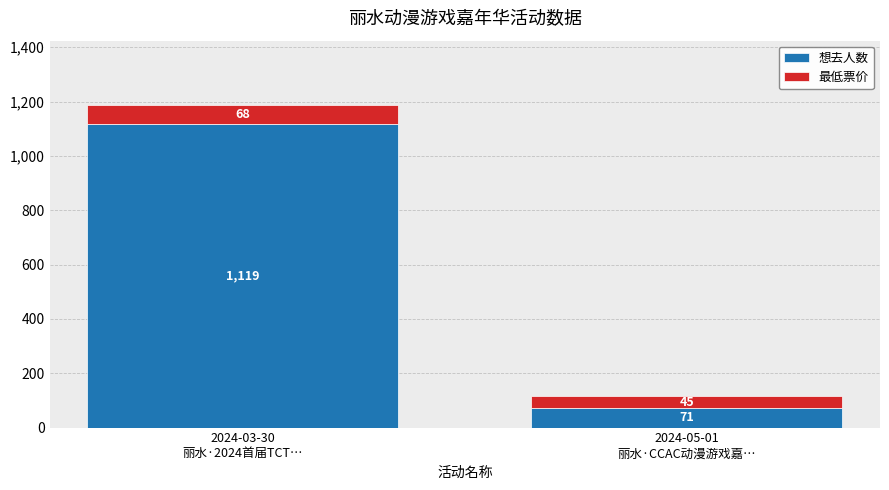

Does the chart contain any negative values?

No